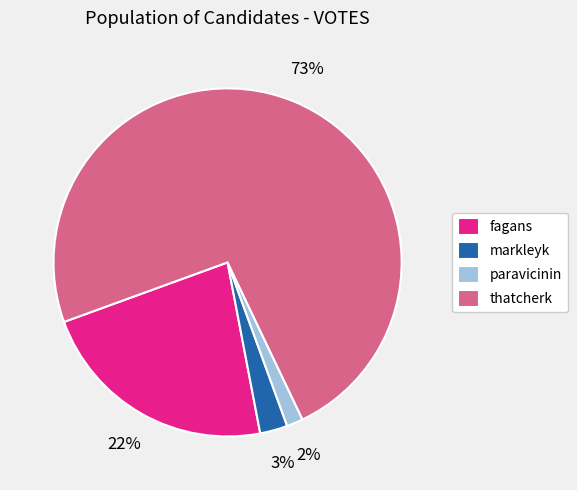

Which slice is the smallest?

paravicinin